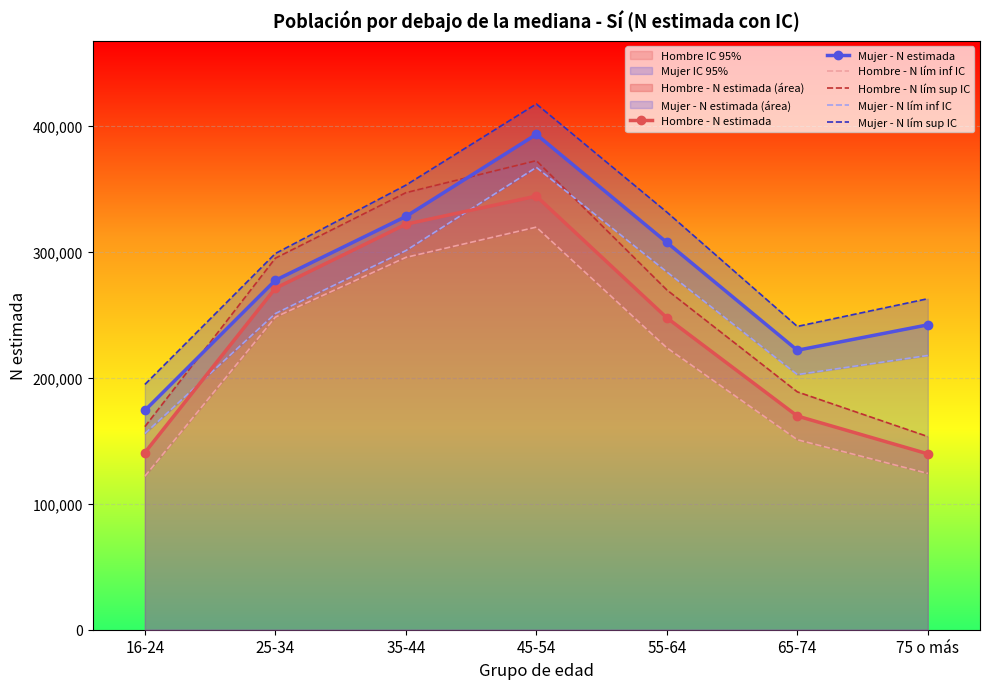

Which category has the lowest value across all series?

16-24